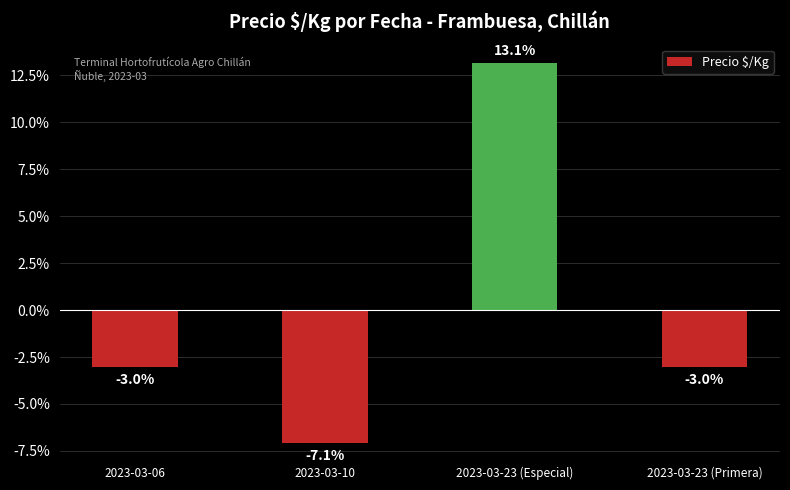

Reading right to left, extract all data points from this chart.

2023-03-23 (Primera)=-3.0	2023-03-23 (Especial)=13.1	2023-03-10=-7.1	2023-03-06=-3.0